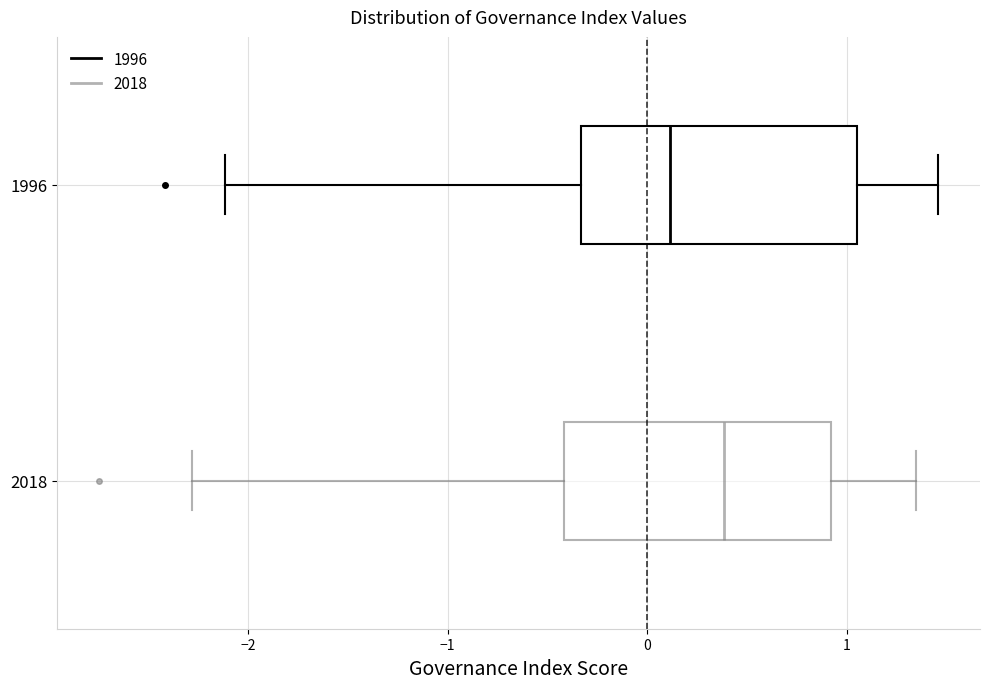

Where is the left edge of the box at y = 1996 on the x-axis? The values are not printed on the chart, so give them approximately, as read against the axis.

-0.3